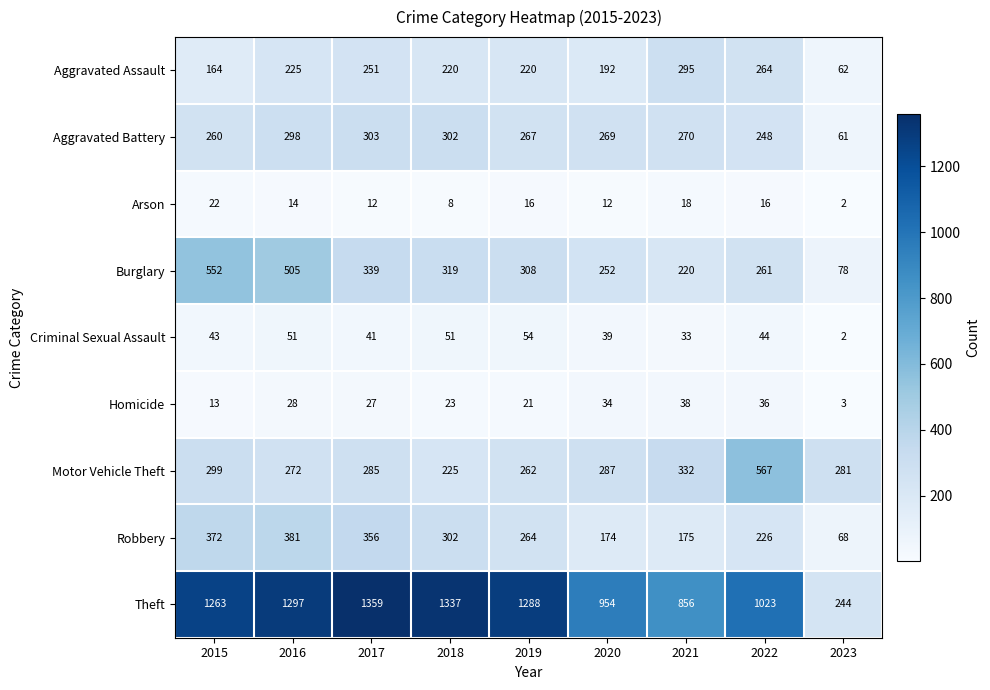

Which category has the highest value in the Motor Vehicle Theft series?

2022